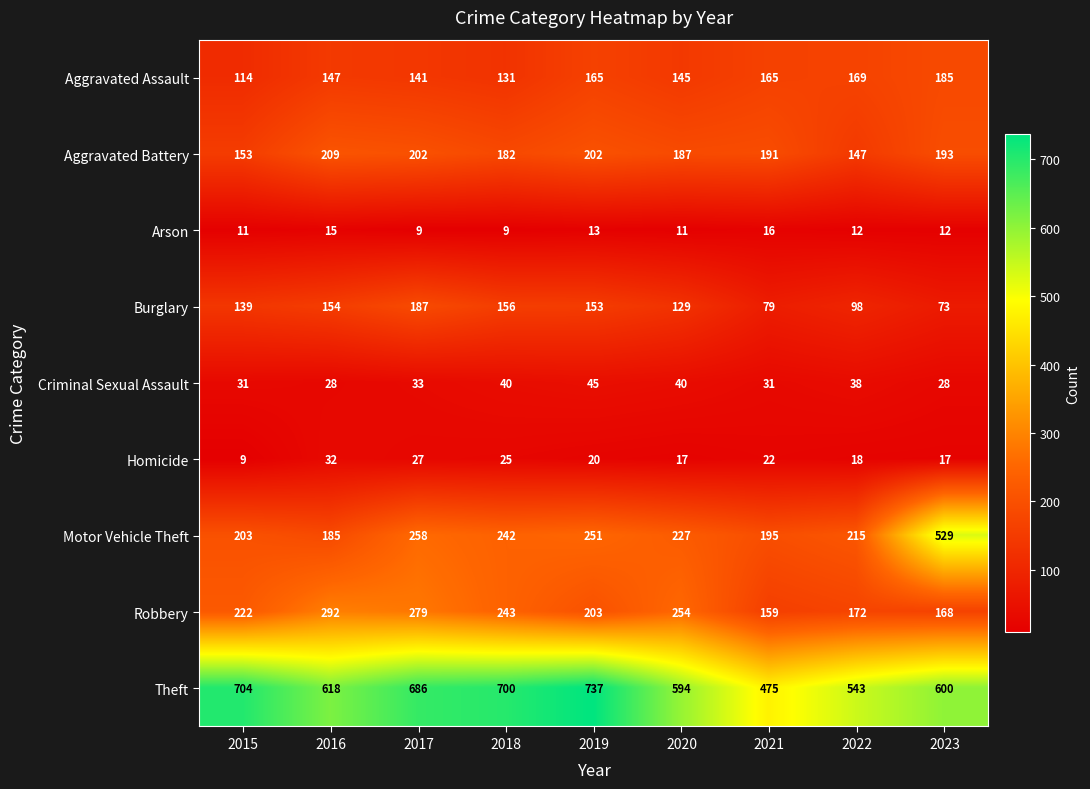

The value of Homicide at 2016 is 32. True or false?

True